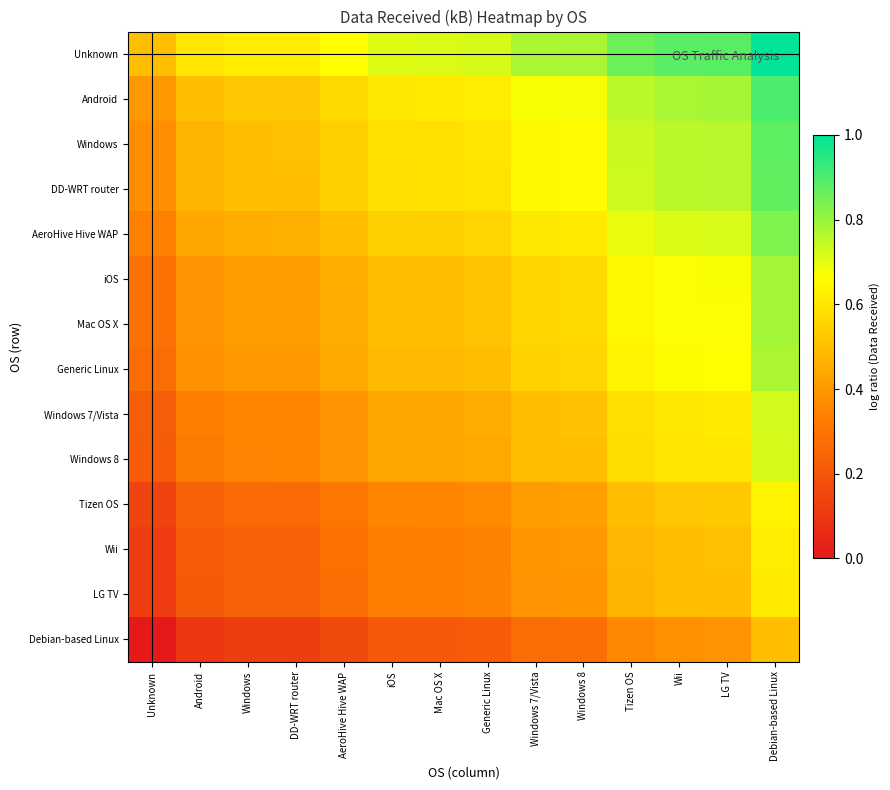

At which category is the sum across all series the highest?

Debian-based Linux